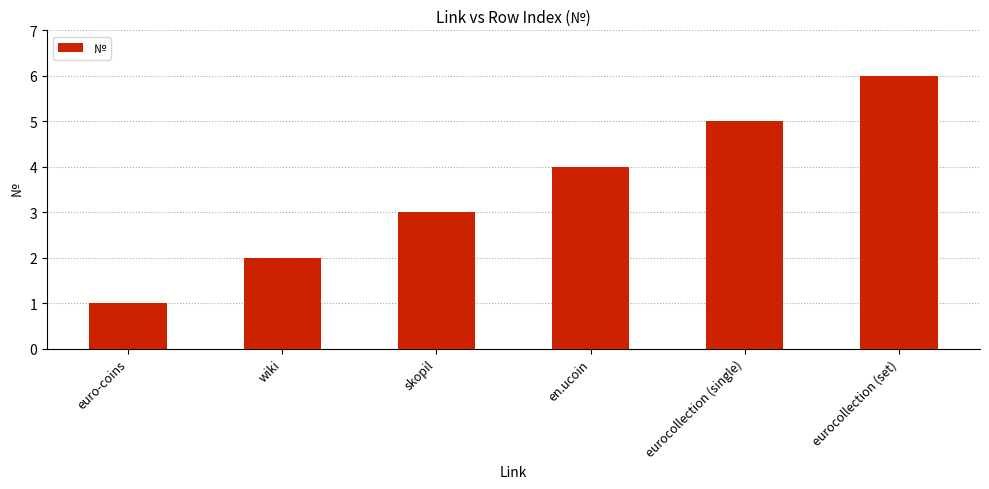

How many bars are there in total?

6